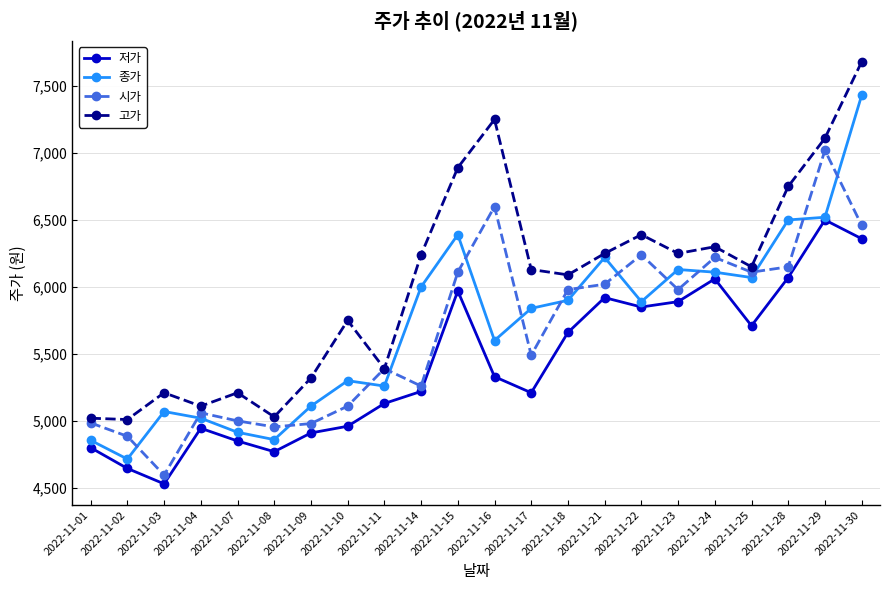

What is the difference between the highest and lowest values at 2022-11-04?

165